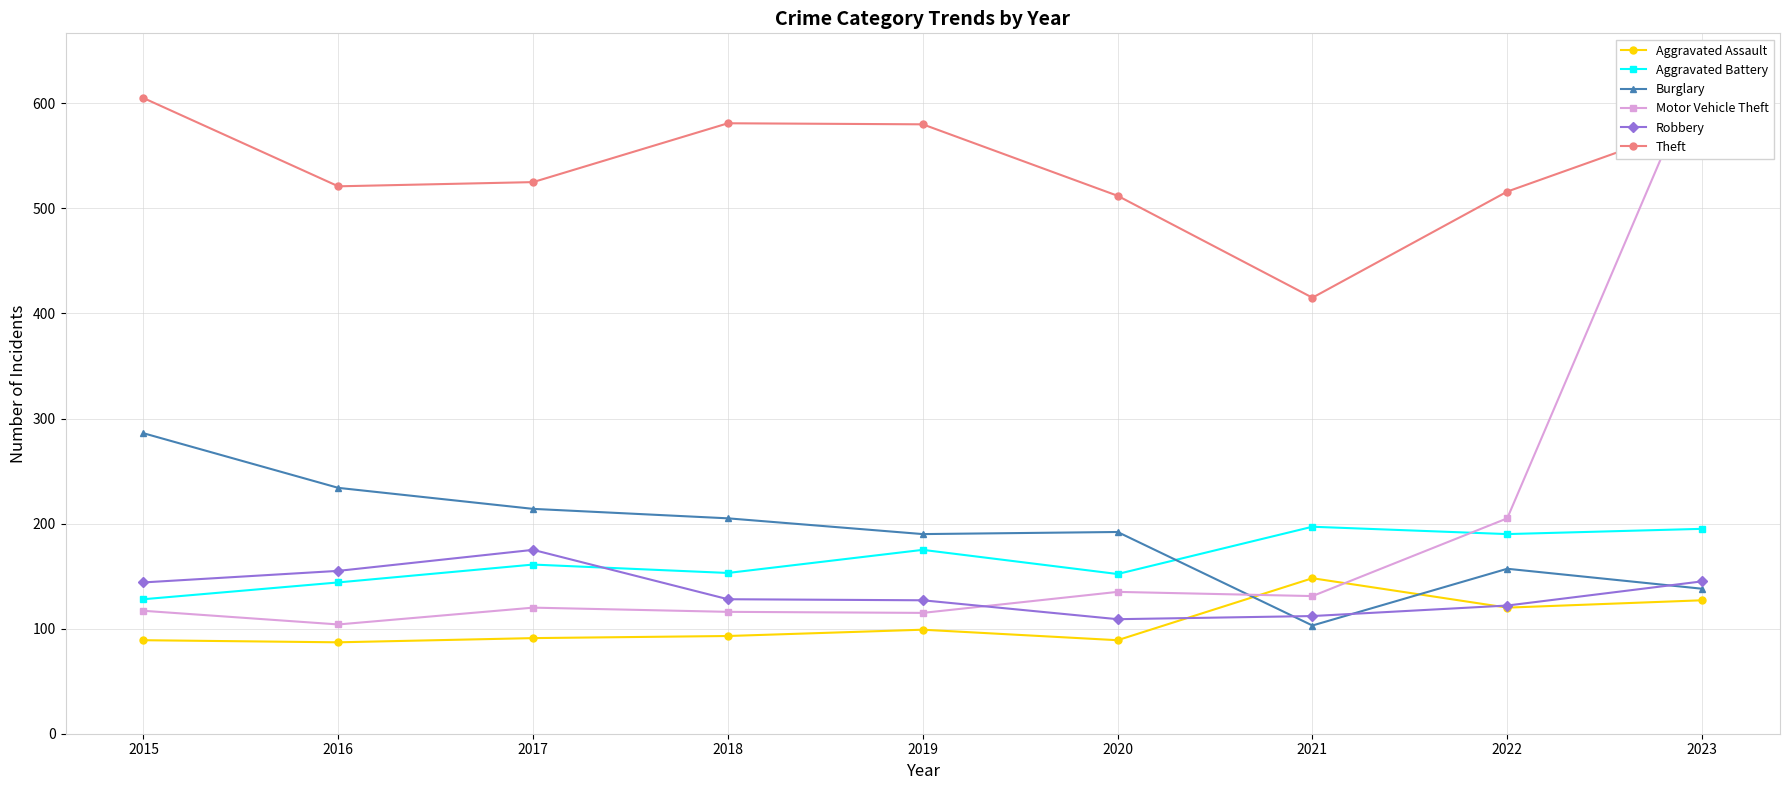

What is the difference between the Aggravated Battery values at 2018 and 2016?

9